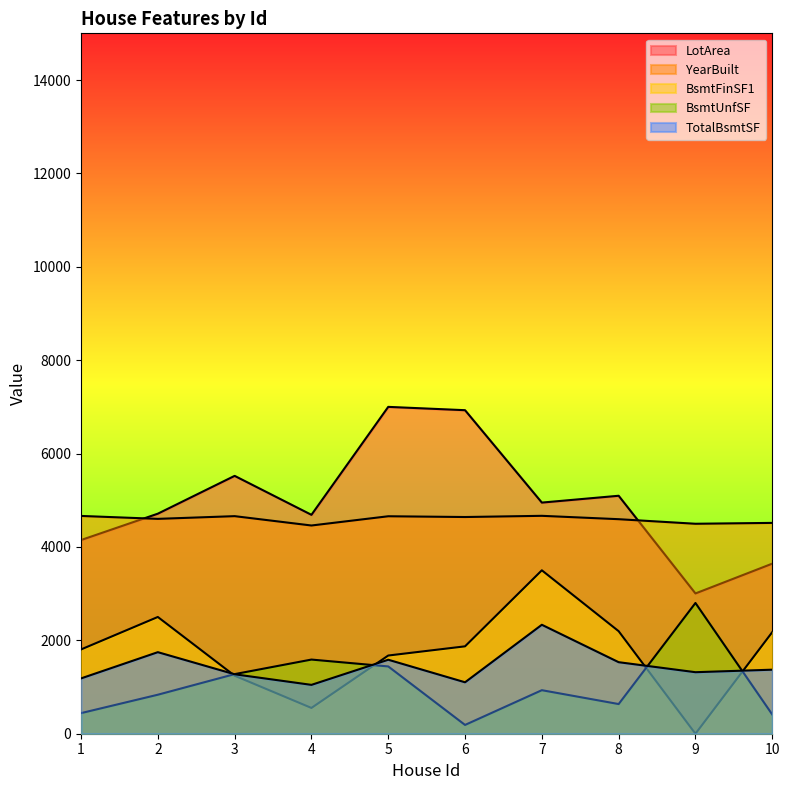

Between 7 and 9, which series saw the biggest shift?

BsmtFinSF1